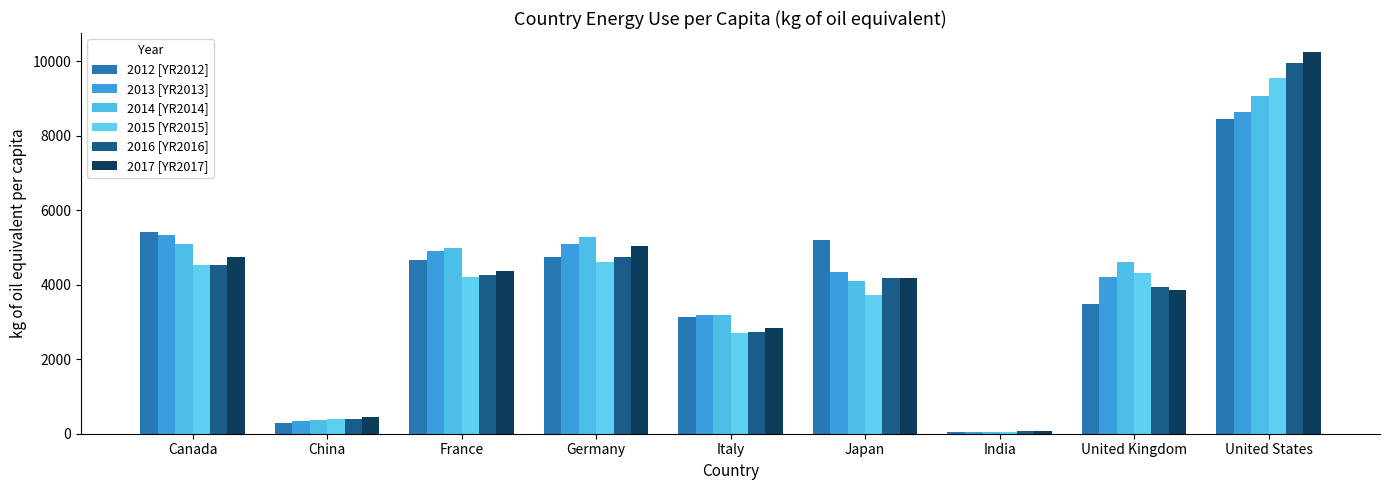

Reading left to right, what are all the values shown in this chart?

2012 [YR2012]: 5408.9	283.5	4652.3	4754.7	3125.6	5212.1	49.1	3492.9	8441.0
2013 [YR2013]: 5345.3	328.2	4900.4	5094.4	3195.6	4336.1	56.2	4207.9	8647.6
2014 [YR2014]: 5081.6	361.7	4987.9	5290.7	3190.1	4099.5	57.2	4601.1	9068.0
2015 [YR2015]: 4539.1	392.8	4204.1	4617.5	2708.8	3733.7	59.0	4326.2	9538.1
2016 [YR2016]: 4518.1	398.3	4257.0	4734.2	2736.3	4174.9	60.6	3945.0	9941.3
2017 [YR2017]: 4754.9	440.8	4379.7	5033.5	2840.1	4169.0	69.3	3858.7	10246.1